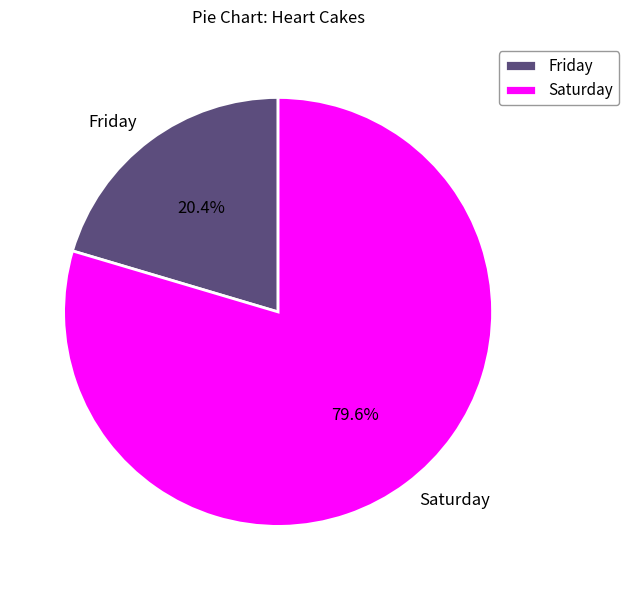

Which has a higher value, Friday or Saturday?

Saturday